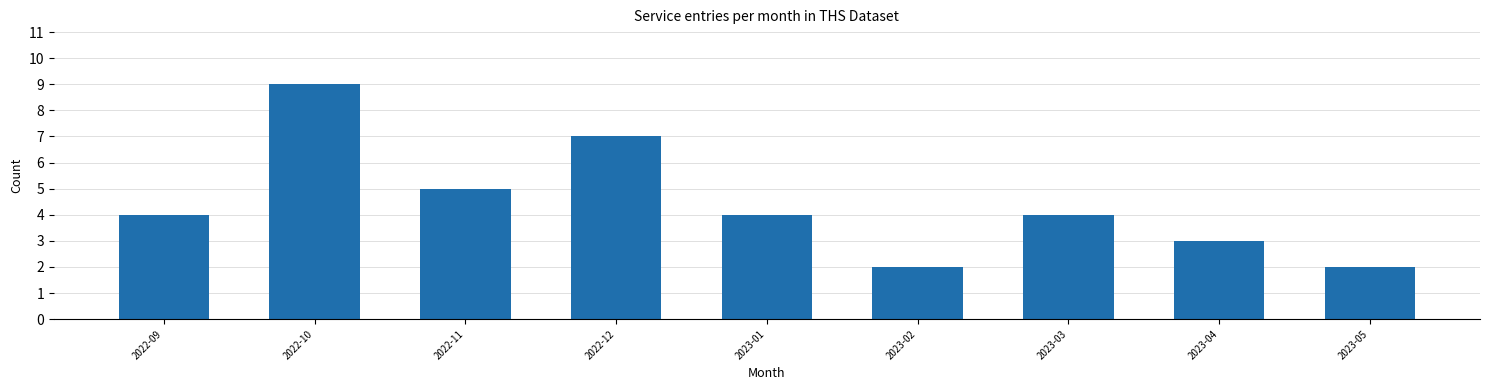

What is the sum of the values at 2023-02 and 2023-05?

4